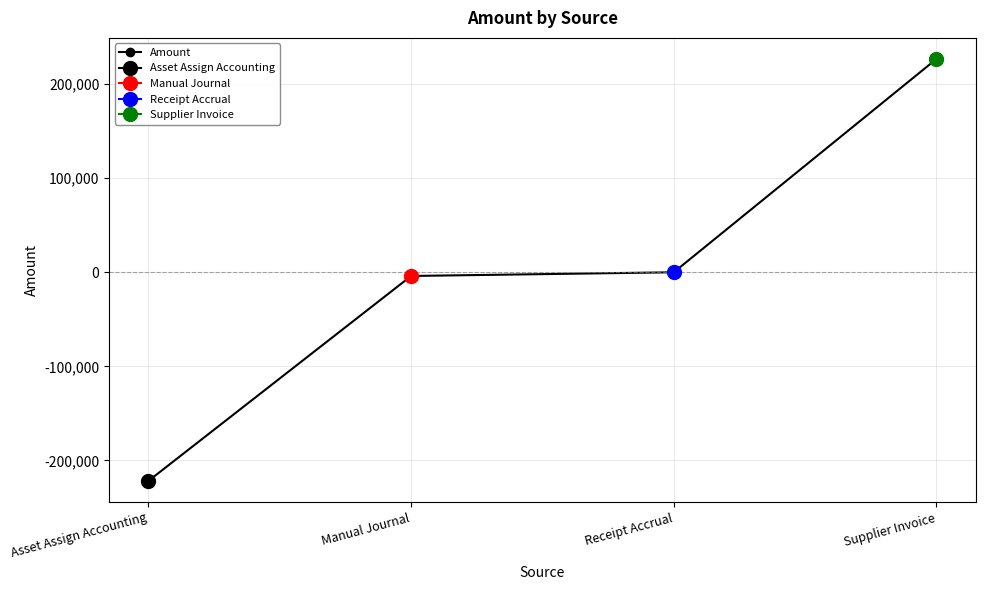

Reading left to right, list all the values displayed in this chart.

Asset Assign Accounting=-221824.4	Manual Journal=-3923.5	Receipt Accrual=0.0	Supplier Invoice=226838.2